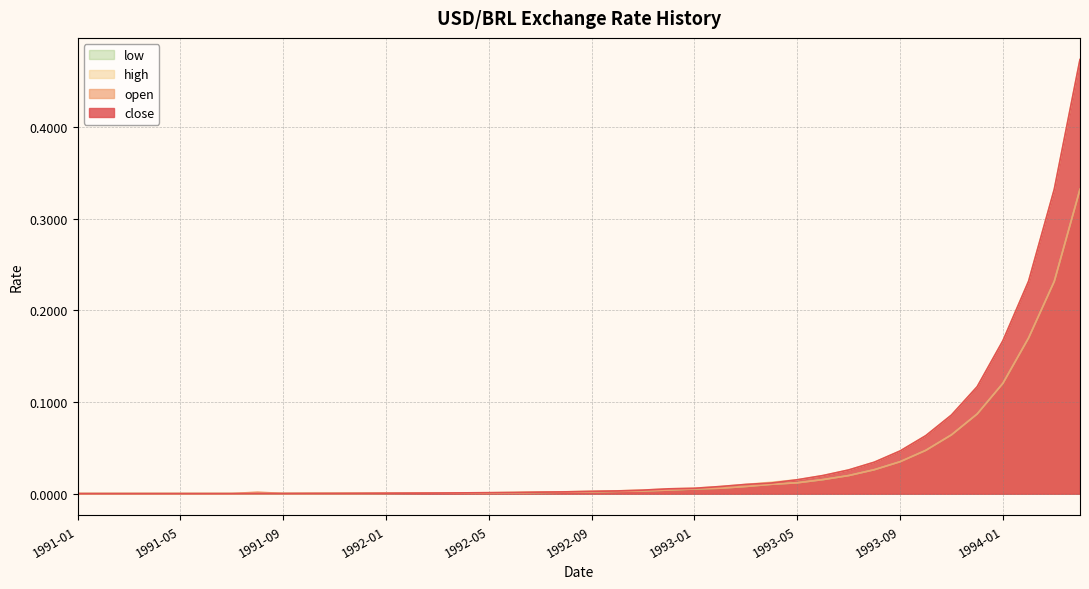

What is the spread (max minus min) of values at 1994-02?

0.1